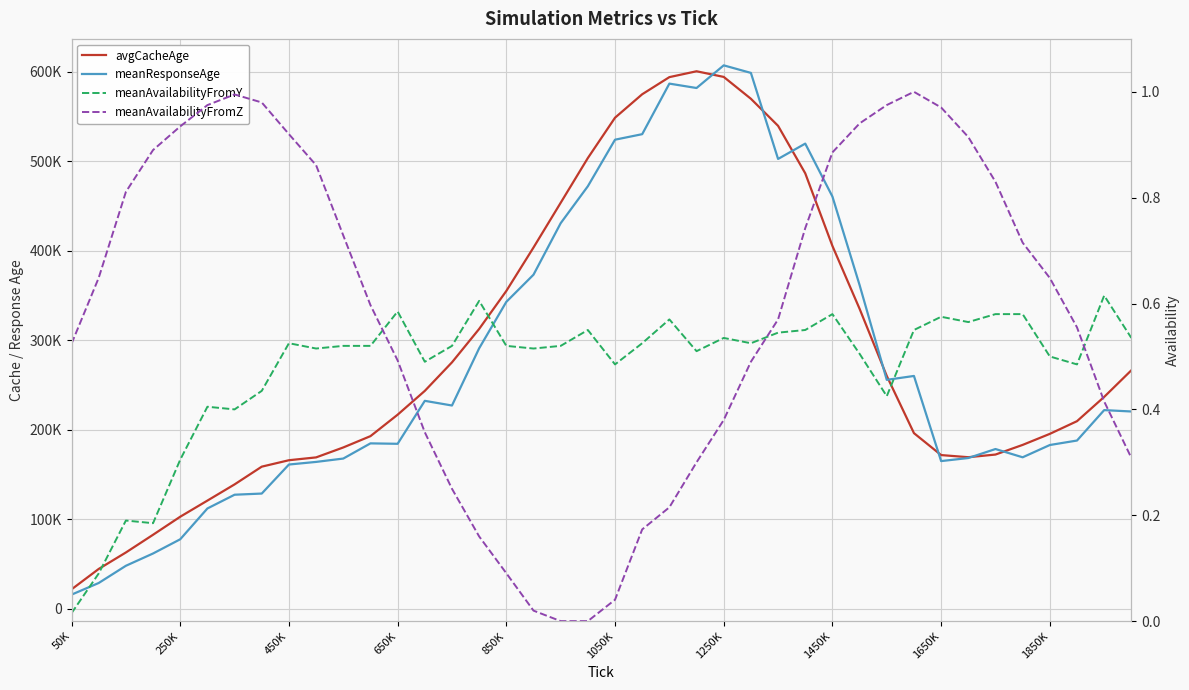

True or false: meanResponseAge has more than 0 points higher than both neighbors.

True